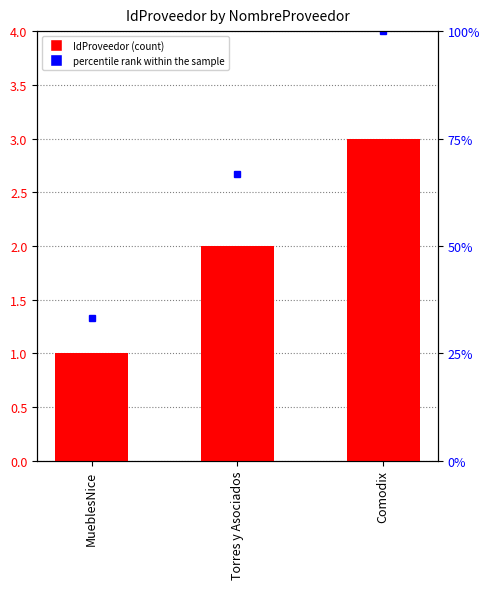

What is the difference between the values at Torres y Asociados and MueblesNice?

1